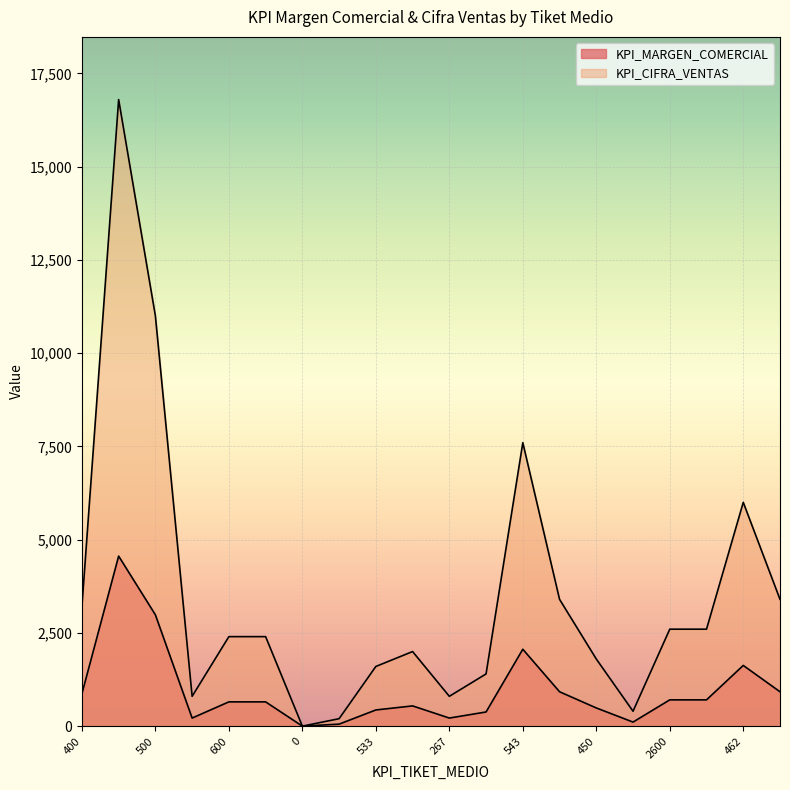

At 543, list the series in order from smallest to largest.

KPI_MARGEN_COMERCIAL, KPI_CIFRA_VENTAS